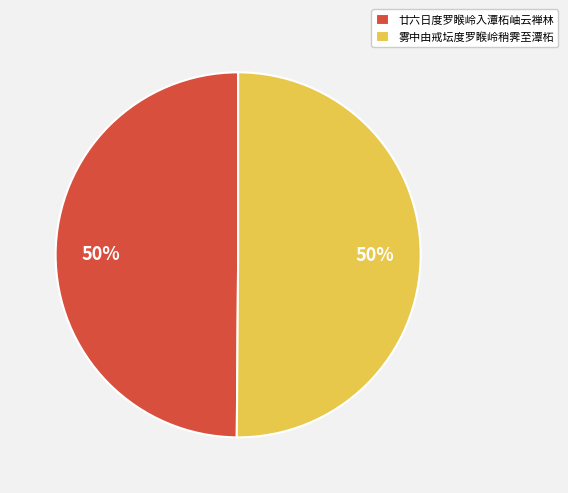

To the nearest percent, what portion does 雾中由戒坛度罗睺岭稍霁至潭柘 represent?

50%